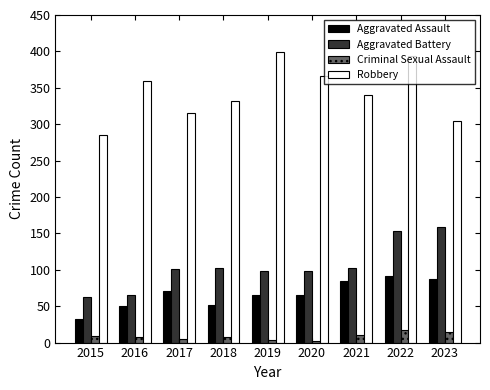

Rank the series at 2023 from lowest to highest value.

Criminal Sexual Assault, Aggravated Assault, Aggravated Battery, Robbery